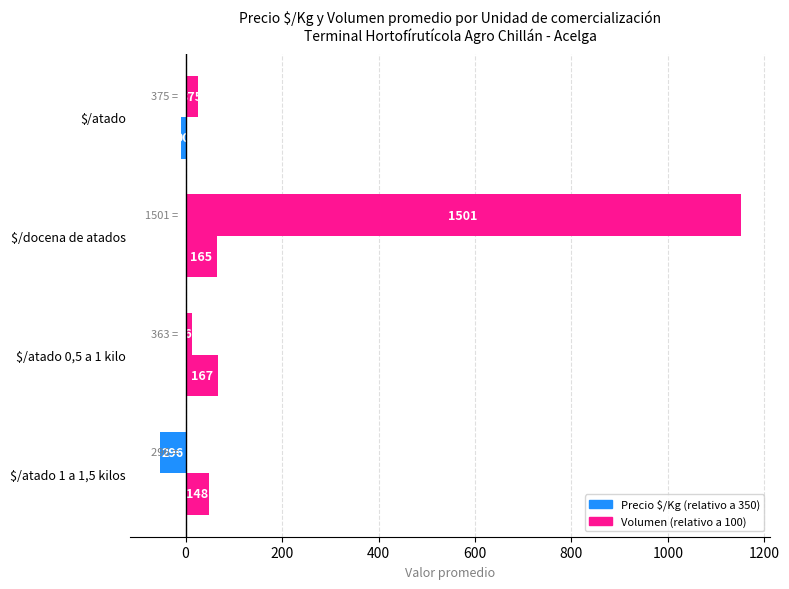

How many groups of bars are there?

4